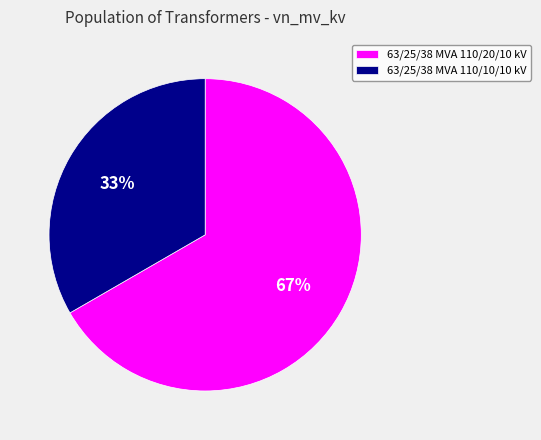

Approximately how many times larger is the value at 63/25/38 MVA 110/10/10 kV compared to 63/25/38 MVA 110/20/10 kV?

0.5